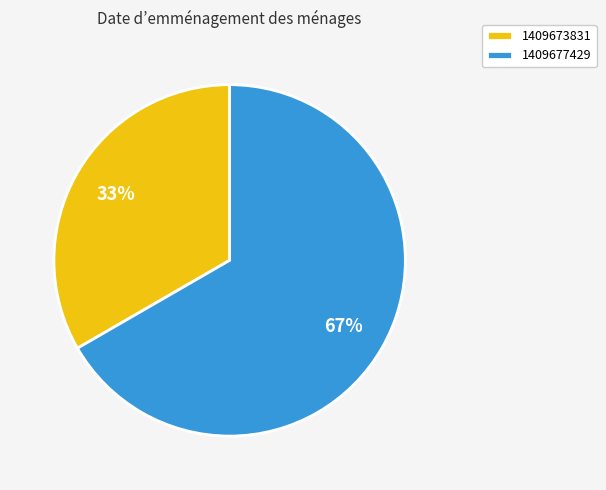

Rank the categories by value from highest to lowest.

1409677429, 1409673831